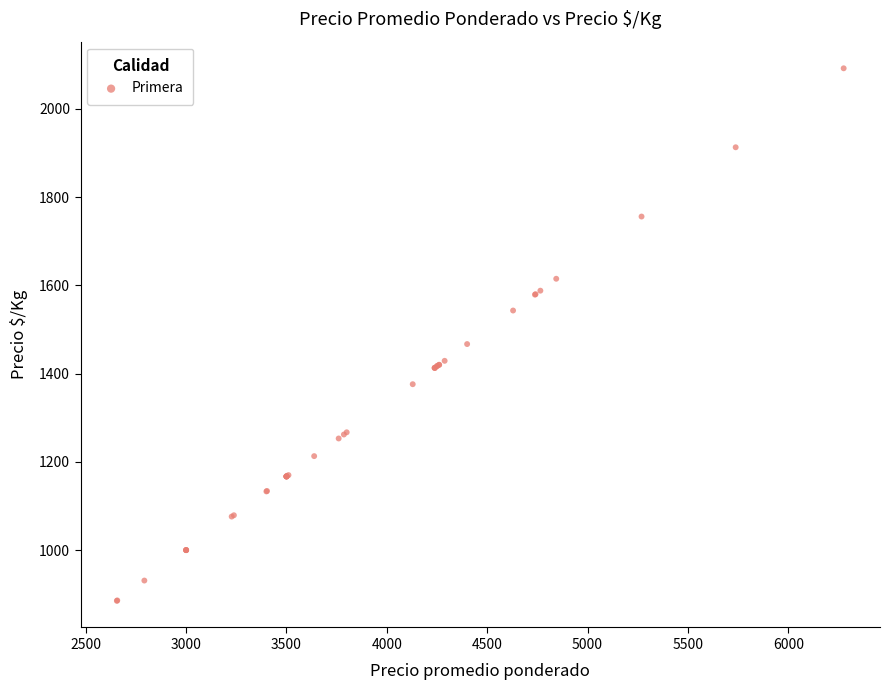

What Y value in the scatter plot is closest to 1488?

1467